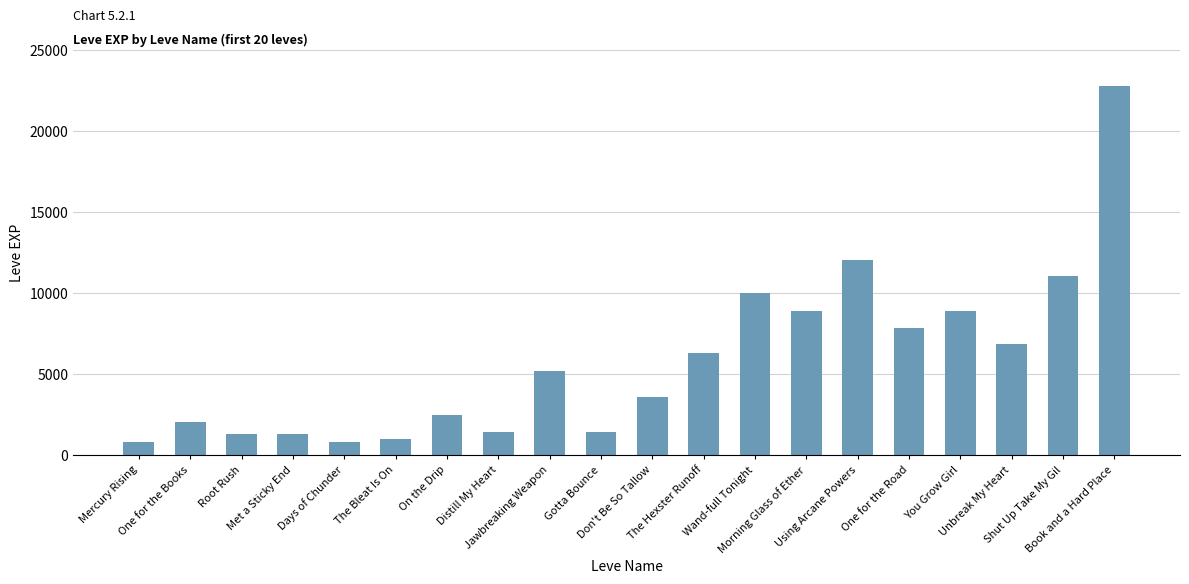

What is the change in value from Distill My Heart to Shut Up Take My Gil?

+9620